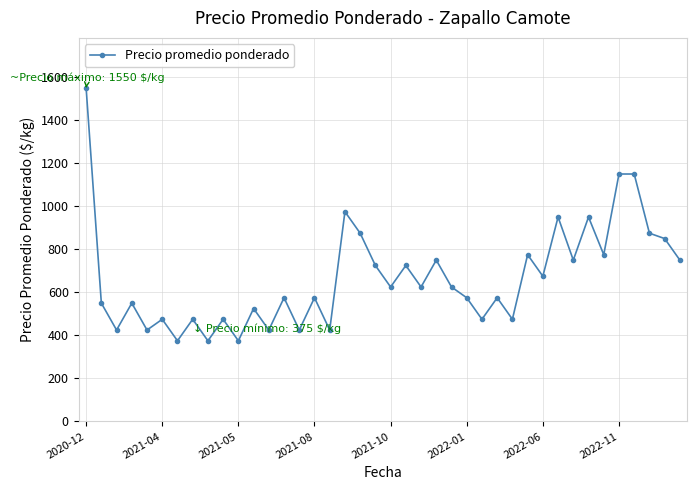

What is the difference between the maximum and minimum values?

1175